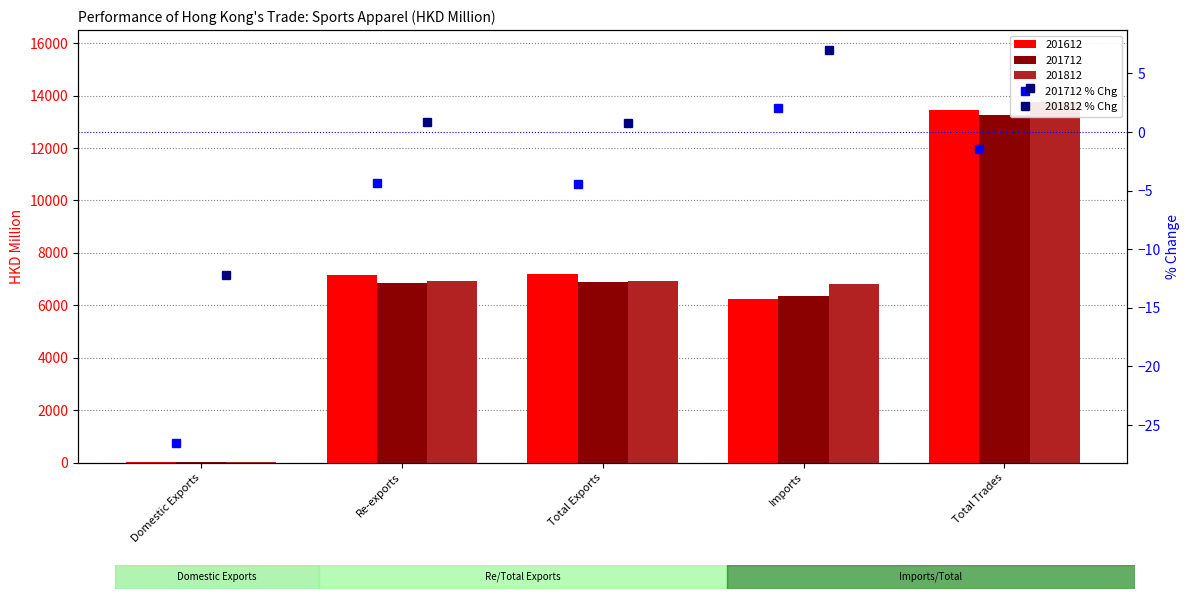

What is the maximum value for 201712 % Chg?

2.0